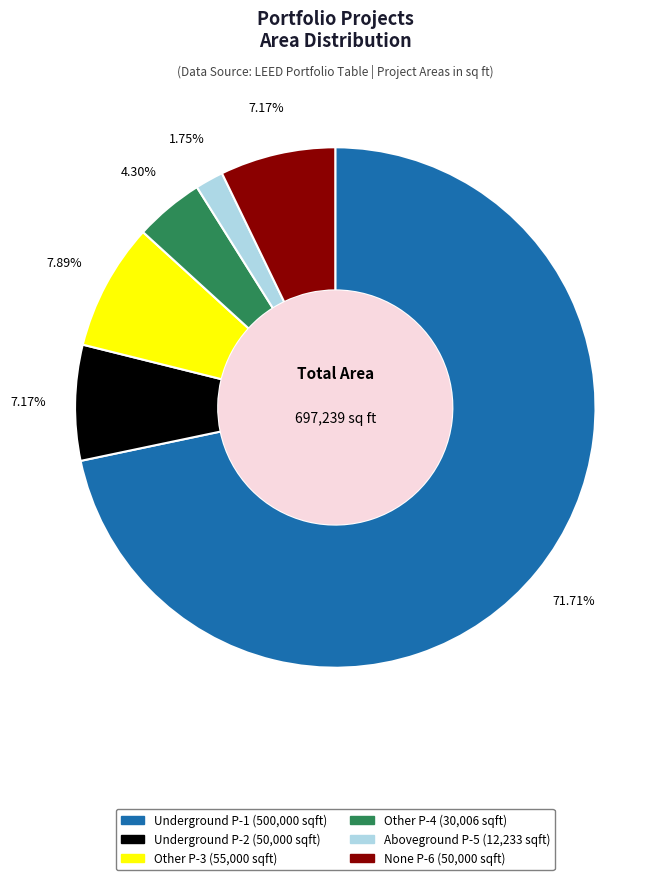

Is there any slice that represents more than half of the pie?

Yes